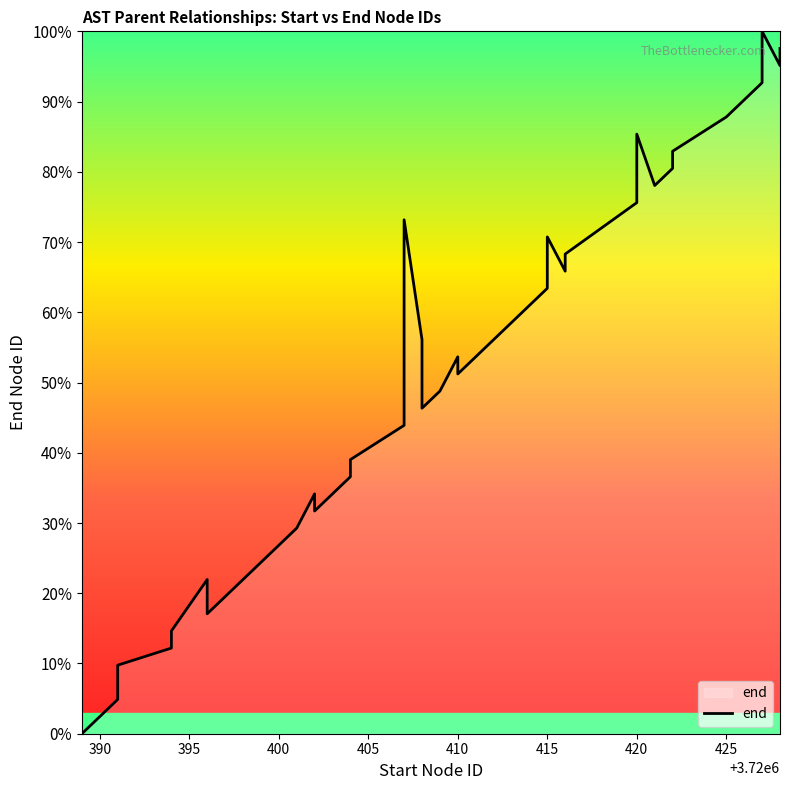

What is the greatest value displayed?

100.0